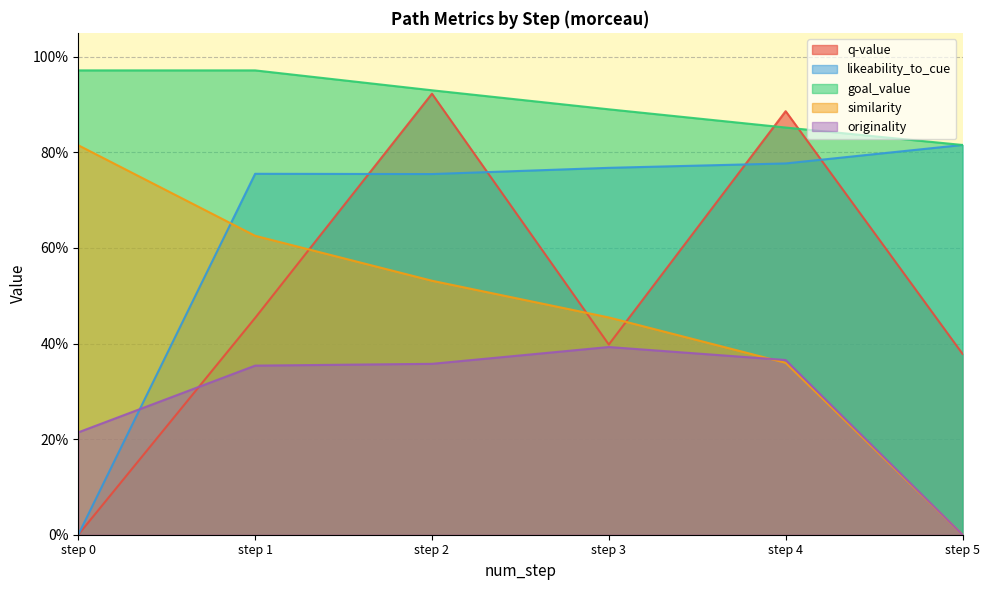

True or false: goal_value has a value of 0.9 at step 2.

True